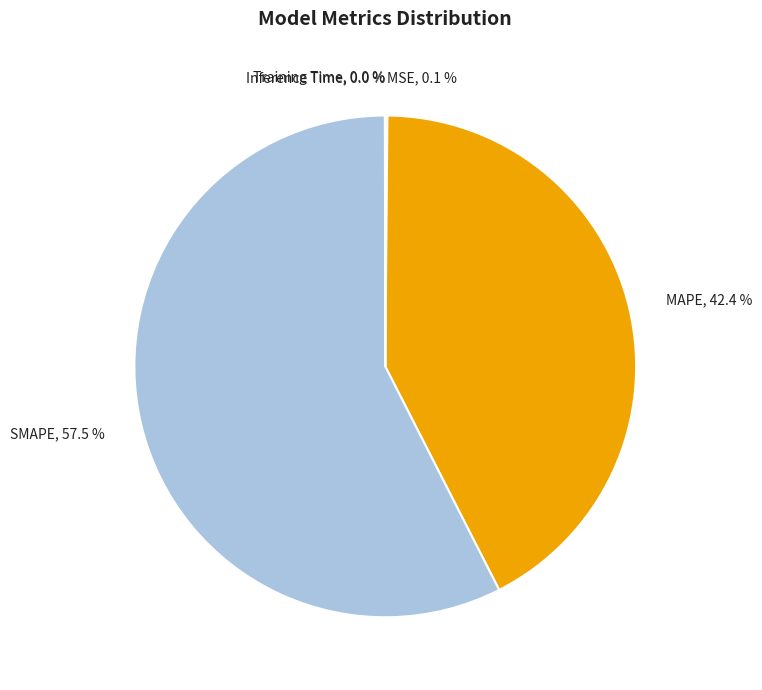

Which slice is the largest?

SMAPE